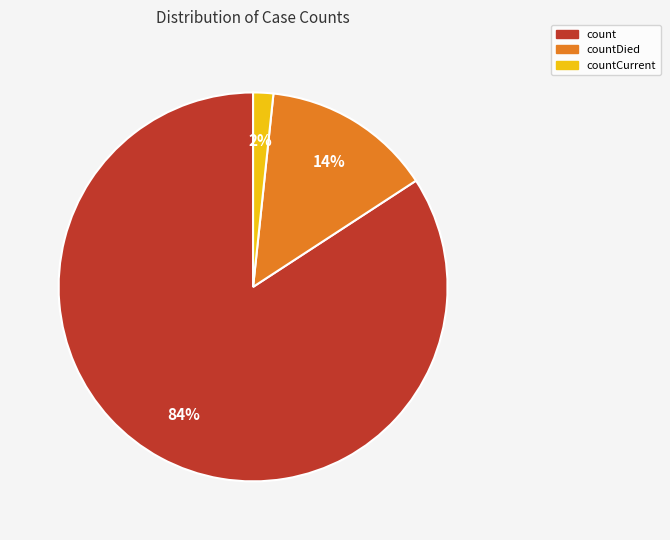

Is there any slice that represents more than half of the pie?

Yes